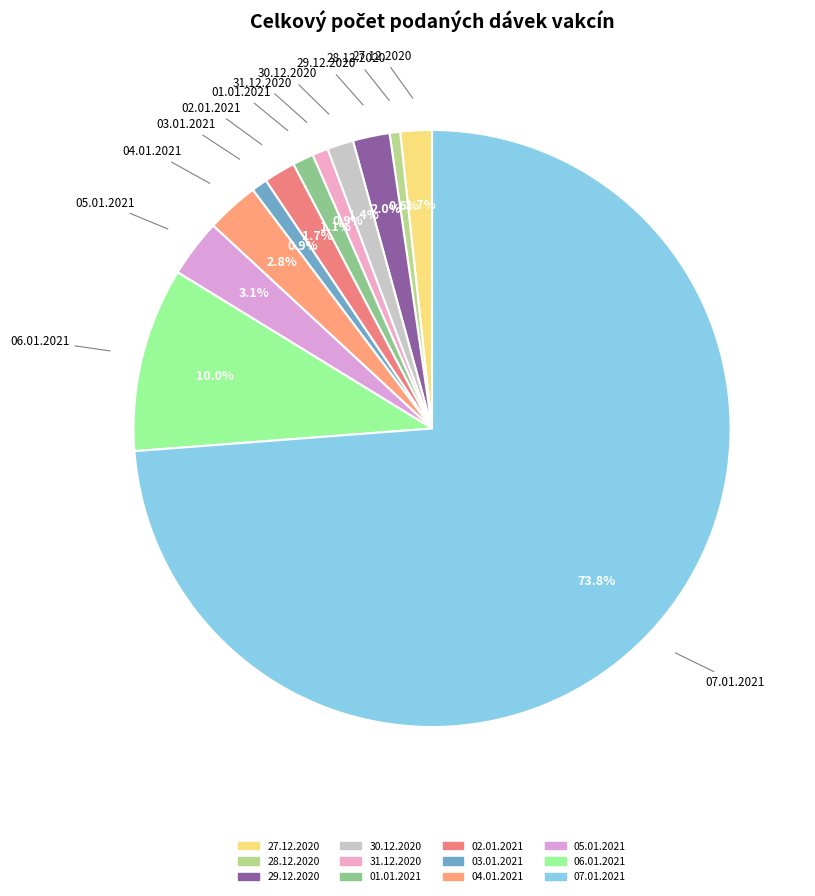

How many segments does this pie chart have?

12